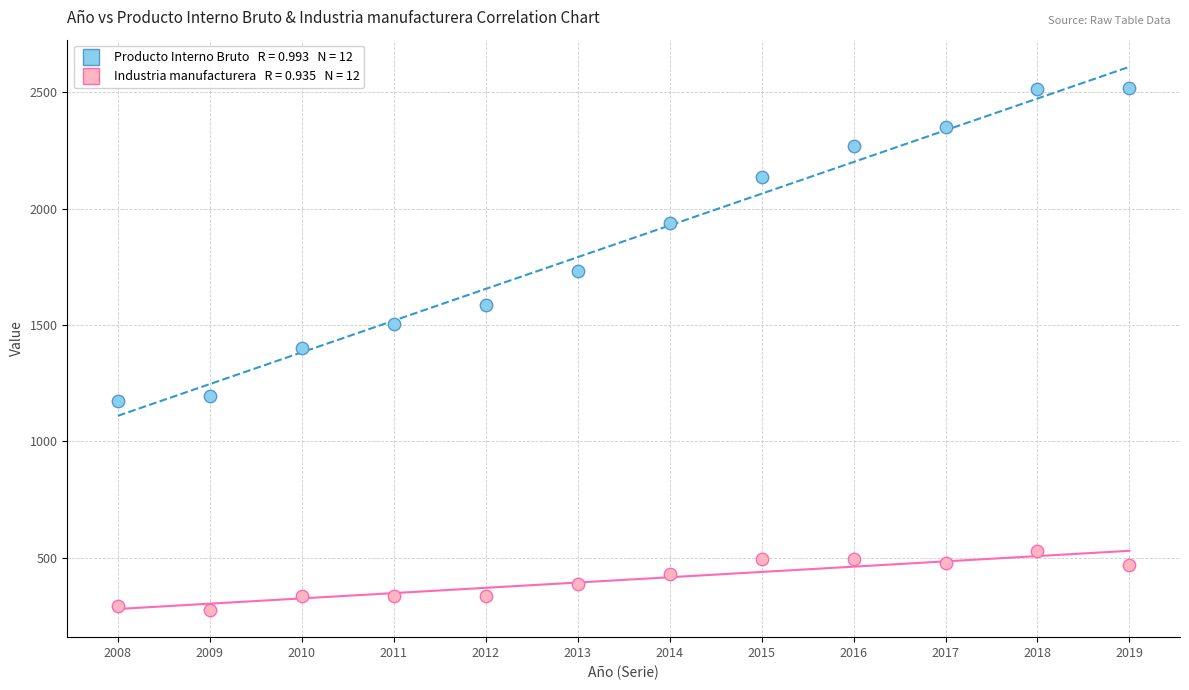

Across all data points, what is the range of X values (max minus min)?

11